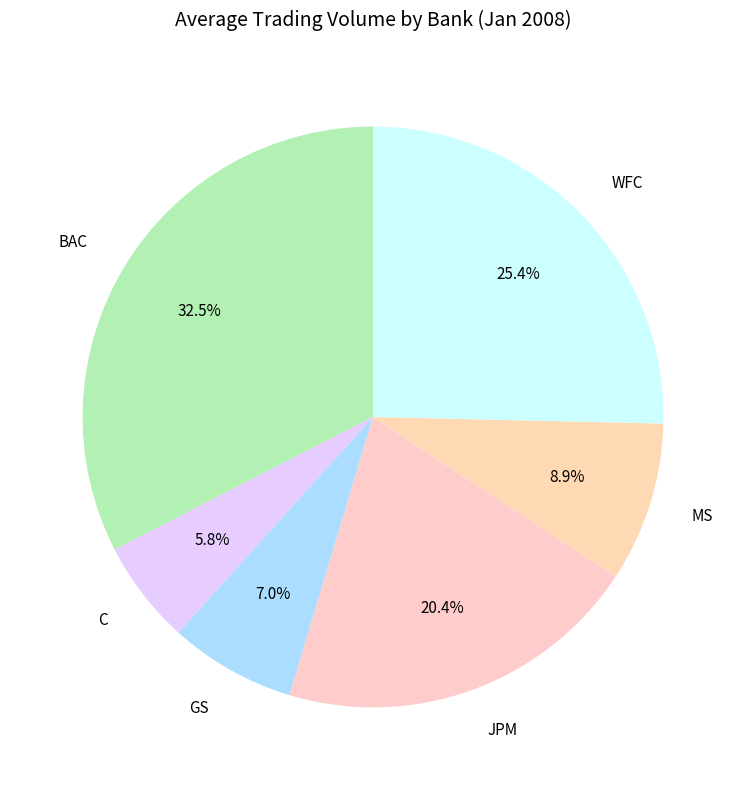

Count the number of slices in the pie.

6